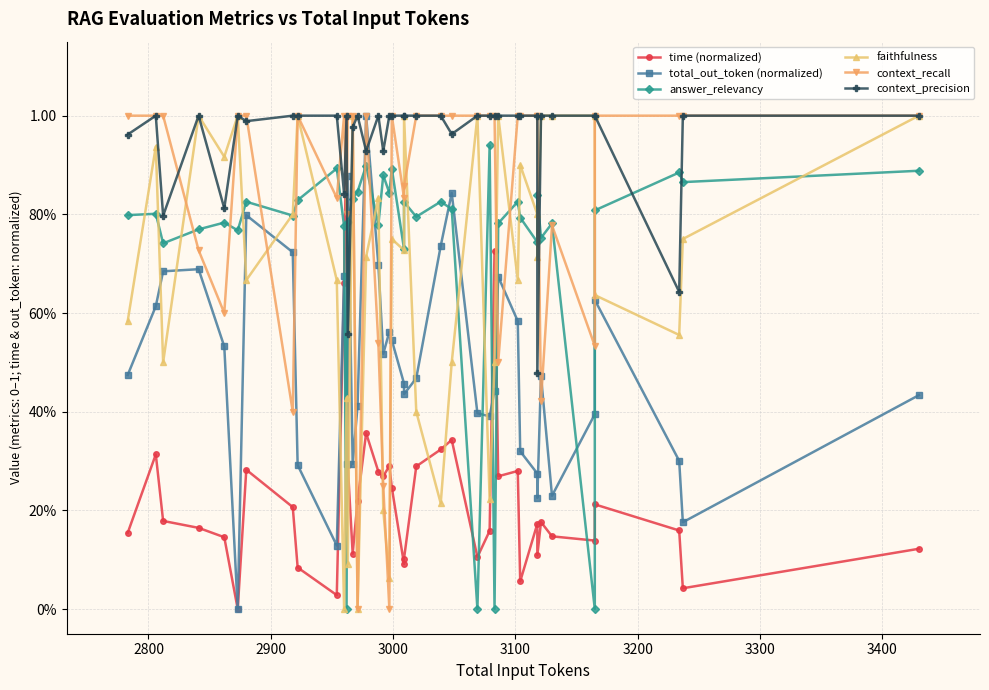

Does the chart display data point markers on the line(s)?

Yes